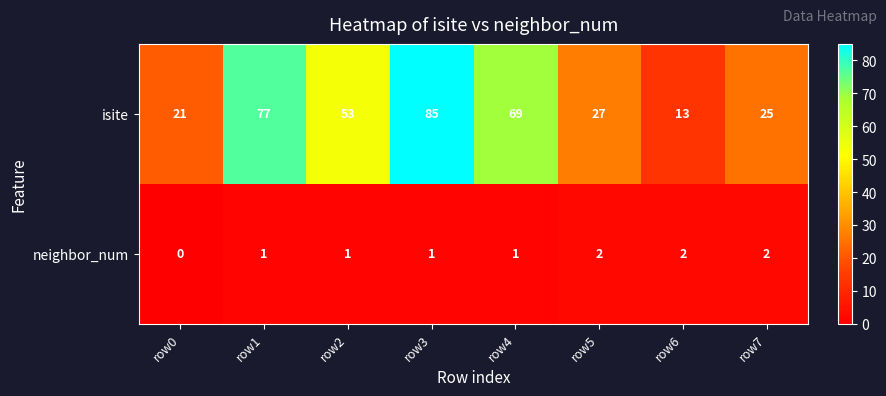

How many neighbor_num values are between 1 and 2?

7